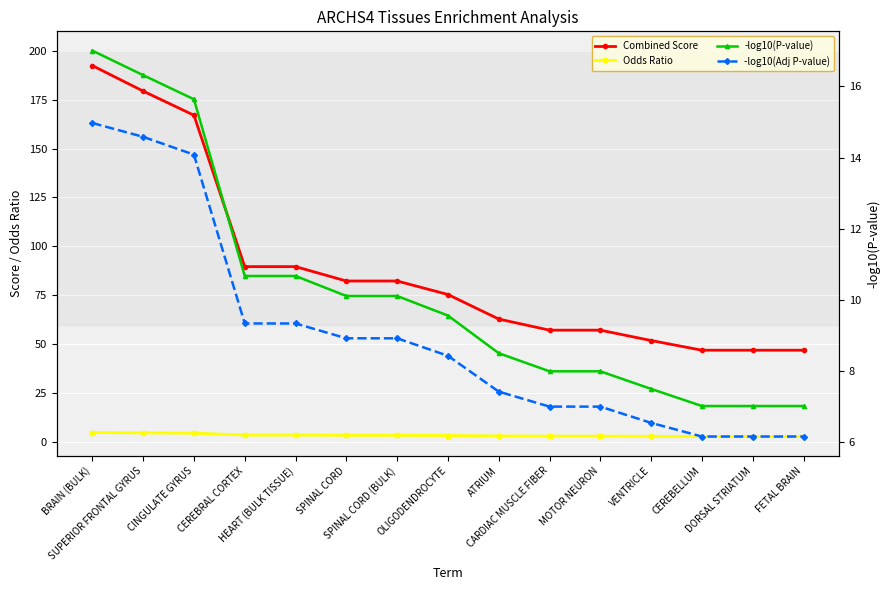

Reading right to left, what are all the values shown in this chart?

Combined Score: FETAL BRAIN=47.0	DORSAL STRIATUM=47.0	CEREBELLUM=47.0	VENTRICLE=51.9	MOTOR NEURON=57.2	CARDIAC MUSCLE FIBER=57.2	ATRIUM=62.9	OLIGODENDROCYTE=75.4	SPINAL CORD (BULK)=82.3	SPINAL CORD=82.3	HEART (BULK TISSUE)=89.7	CEREBRAL CORTEX=89.7	CINGULATE GYRUS=167.0	SUPERIOR FRONTAL GYRUS=179.3	BRAIN (BULK)=192.3
Odds Ratio: FETAL BRAIN=2.9	DORSAL STRIATUM=2.9	CEREBELLUM=2.9	VENTRICLE=3.0	MOTOR NEURON=3.1	CARDIAC MUSCLE FIBER=3.1	ATRIUM=3.2	OLIGODENDROCYTE=3.4	SPINAL CORD (BULK)=3.5	SPINAL CORD=3.5	HEART (BULK TISSUE)=3.6	CEREBRAL CORTEX=3.6	CINGULATE GYRUS=4.6	SUPERIOR FRONTAL GYRUS=4.8	BRAIN (BULK)=4.9
-log10(P-value): FETAL BRAIN=7.0	DORSAL STRIATUM=7.0	CEREBELLUM=7.0	VENTRICLE=7.5	MOTOR NEURON=8.0	CARDIAC MUSCLE FIBER=8.0	ATRIUM=8.5	OLIGODENDROCYTE=9.6	SPINAL CORD (BULK)=10.1	SPINAL CORD=10.1	HEART (BULK TISSUE)=10.7	CEREBRAL CORTEX=10.7	CINGULATE GYRUS=15.6	SUPERIOR FRONTAL GYRUS=16.3	BRAIN (BULK)=17.0
-log10(Adj P-value): FETAL BRAIN=6.2	DORSAL STRIATUM=6.2	CEREBELLUM=6.2	VENTRICLE=6.5	MOTOR NEURON=7.0	CARDIAC MUSCLE FIBER=7.0	ATRIUM=7.4	OLIGODENDROCYTE=8.4	SPINAL CORD (BULK)=8.9	SPINAL CORD=8.9	HEART (BULK TISSUE)=9.3	CEREBRAL CORTEX=9.3	CINGULATE GYRUS=14.1	SUPERIOR FRONTAL GYRUS=14.6	BRAIN (BULK)=15.0